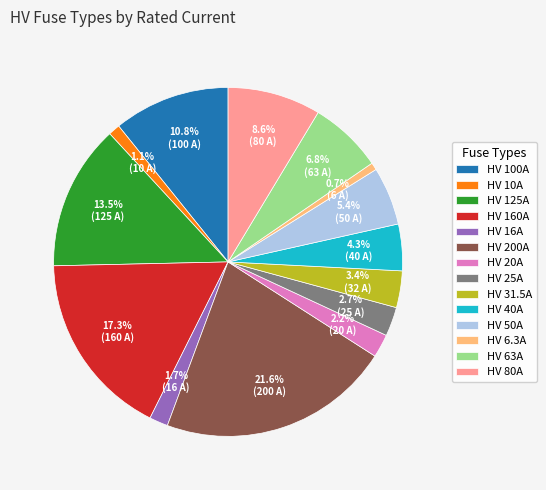

To the nearest percent, what is the difference between the HV 100A and HV 6.3A slice percentages?

10%